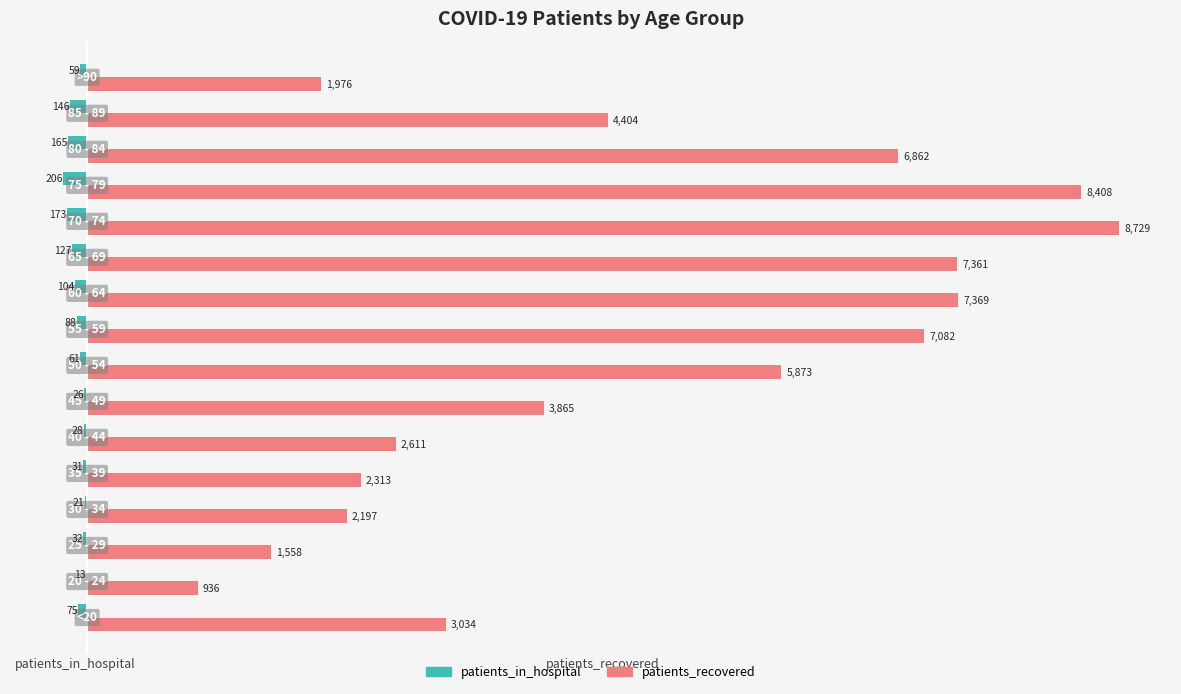

What is the sum of all patients_in_hospital values?

-1355